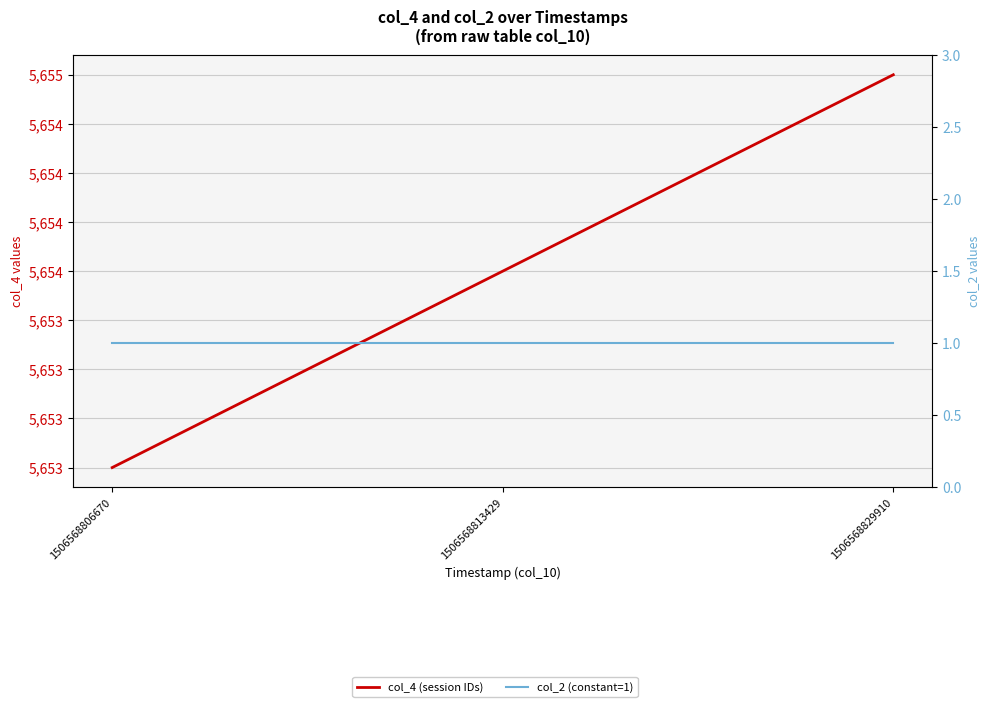

What is the value of the col_2 (constant=1) point at the 2nd from the left?

1